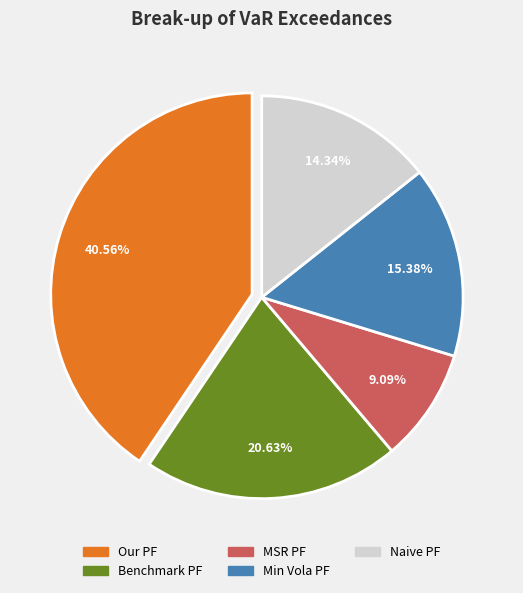

To the nearest percent, what is the average slice percentage?

20%